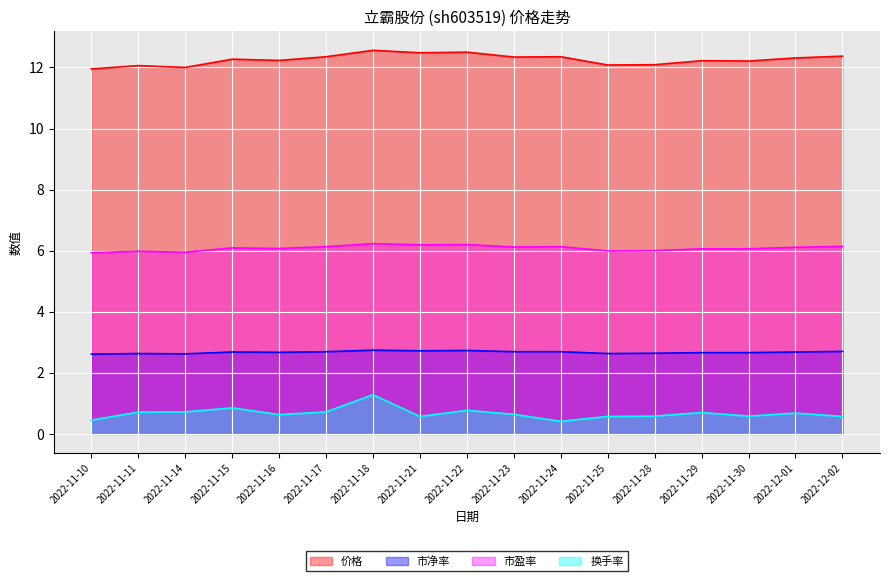

What value does the 市净率 series have at 2022-11-24?

2.7